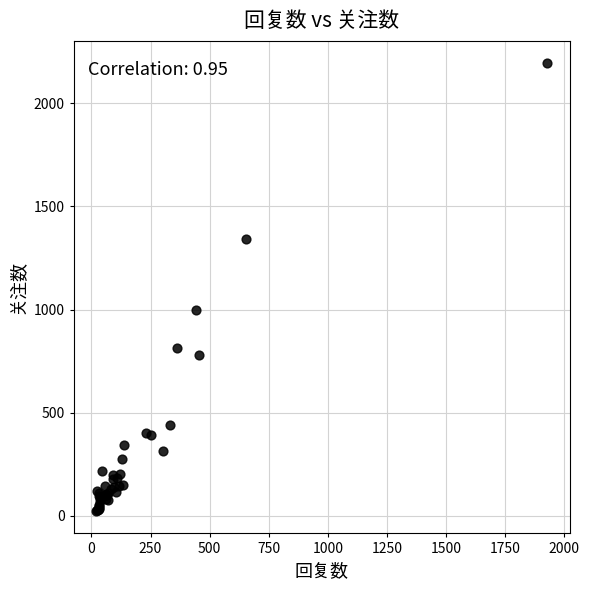

What Y value in the scatter plot is closest to 1108?

998